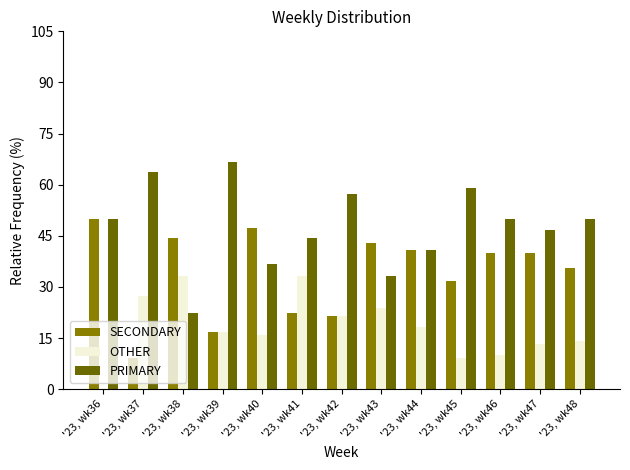

How many groups of bars are there?

13